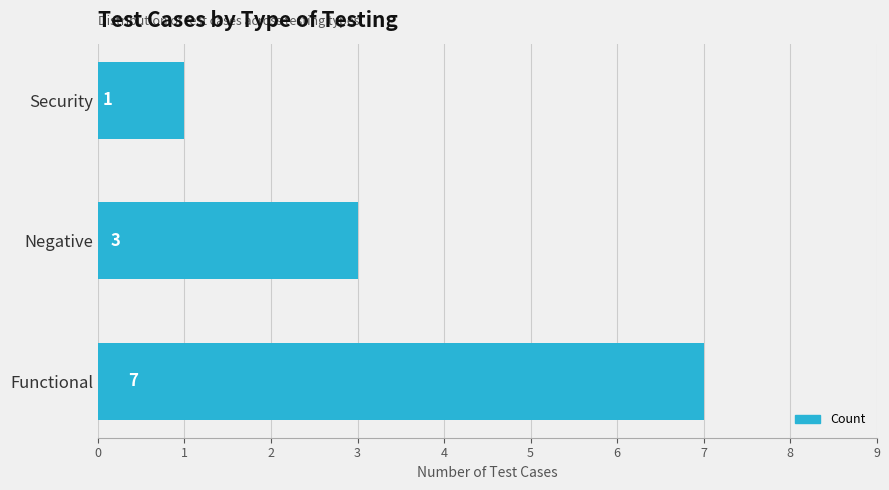

What is the sum of all values?

11